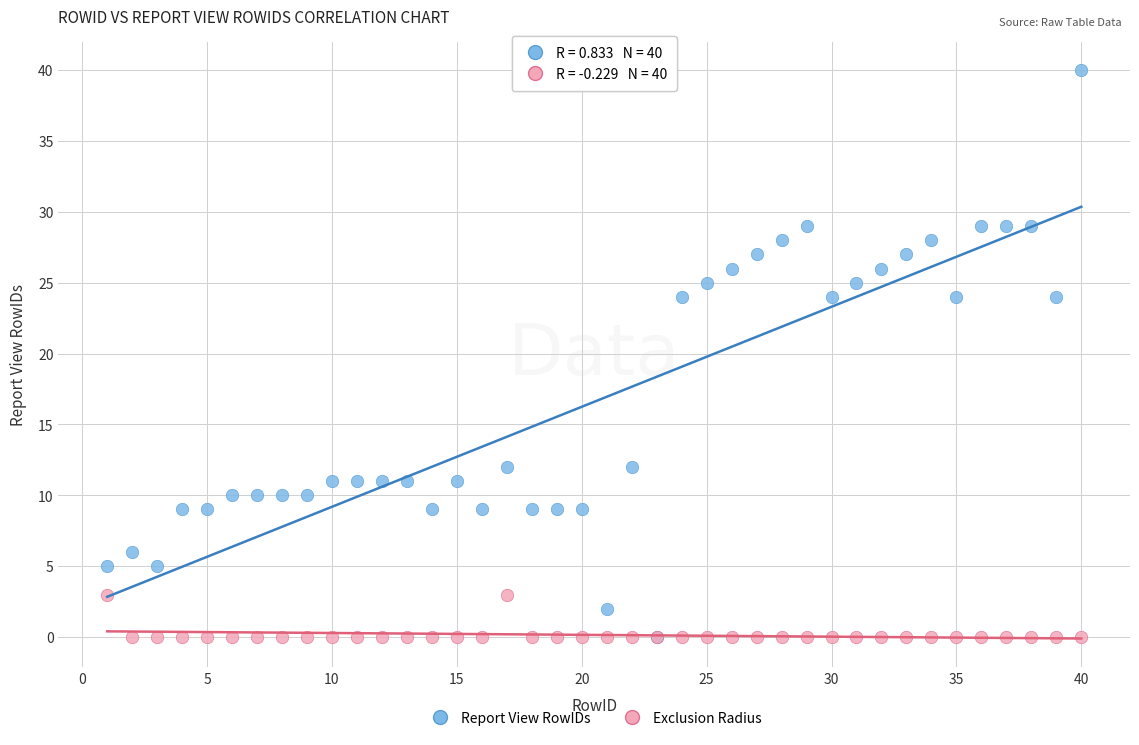

What are all the series names shown in the legend?

Report View RowIDs, Exclusion Radius